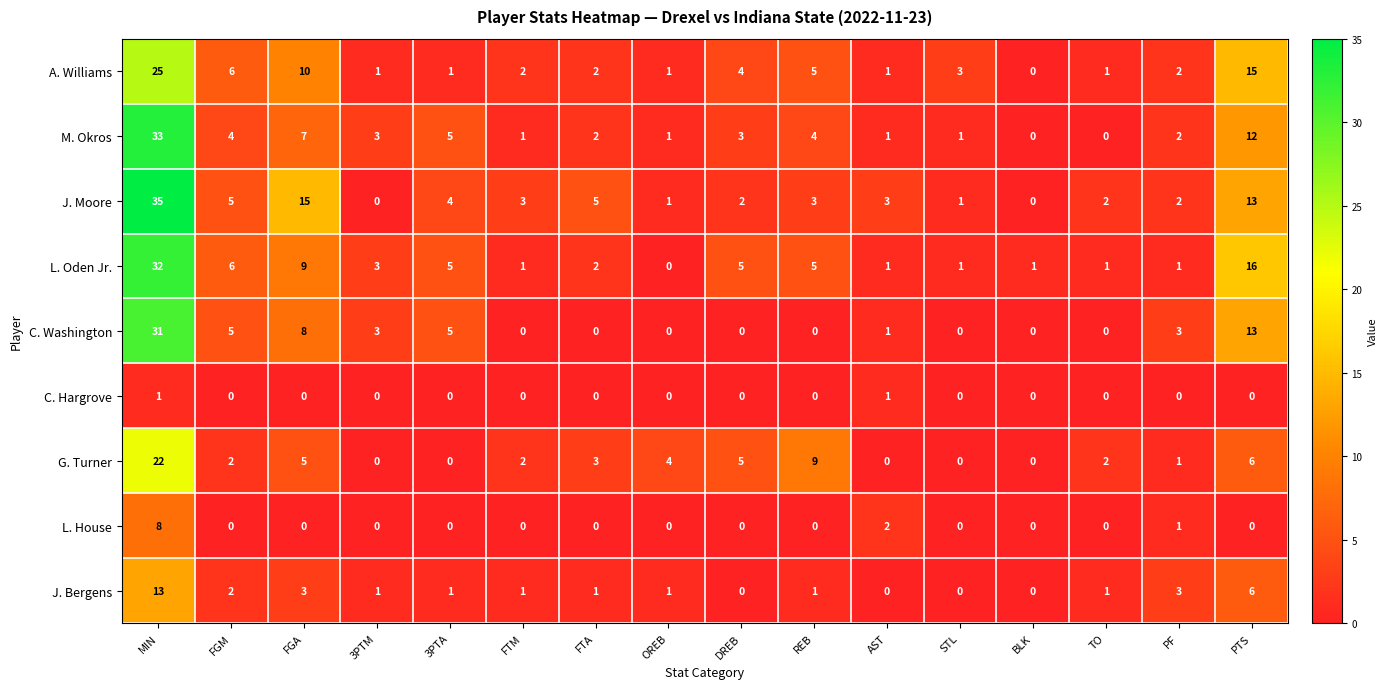

What is the total value across all series at PTS?

81